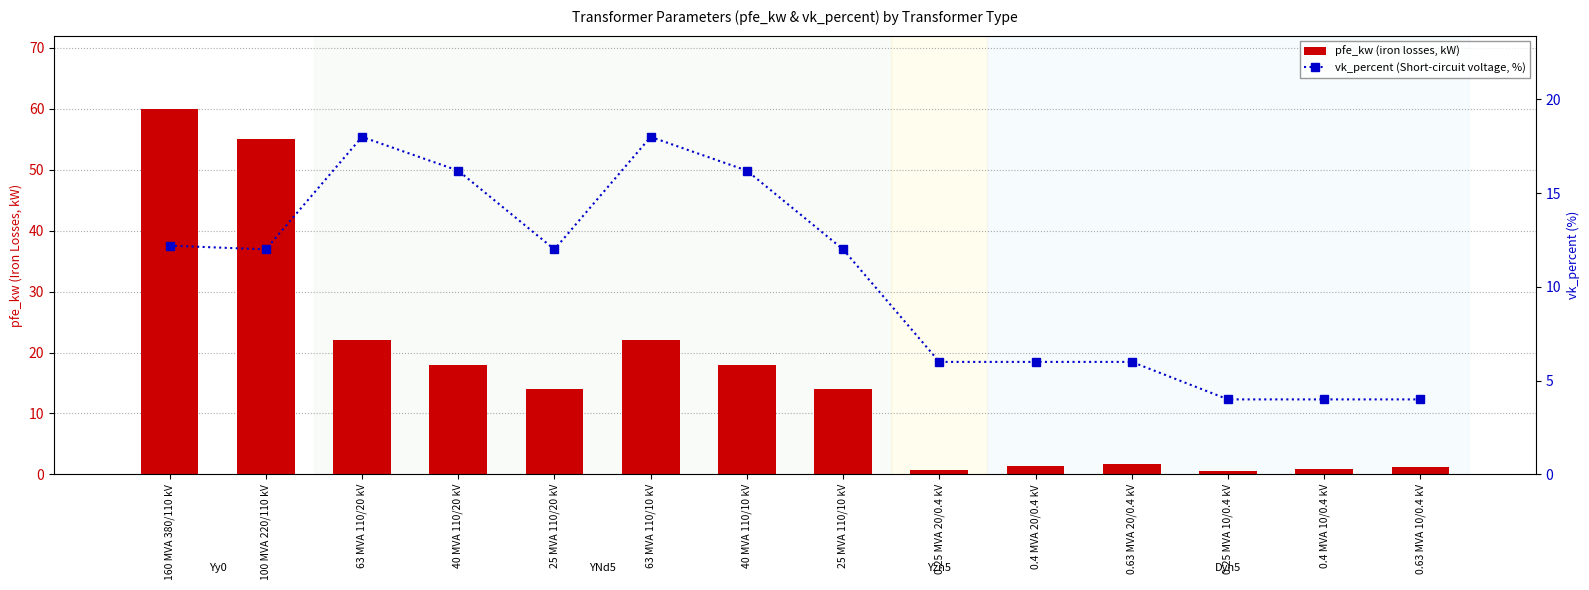

At 100 MVA 220/110 kV, list the series in order from smallest to largest.

vk_percent (Short-circuit voltage, %), pfe_kw (iron losses, kW)